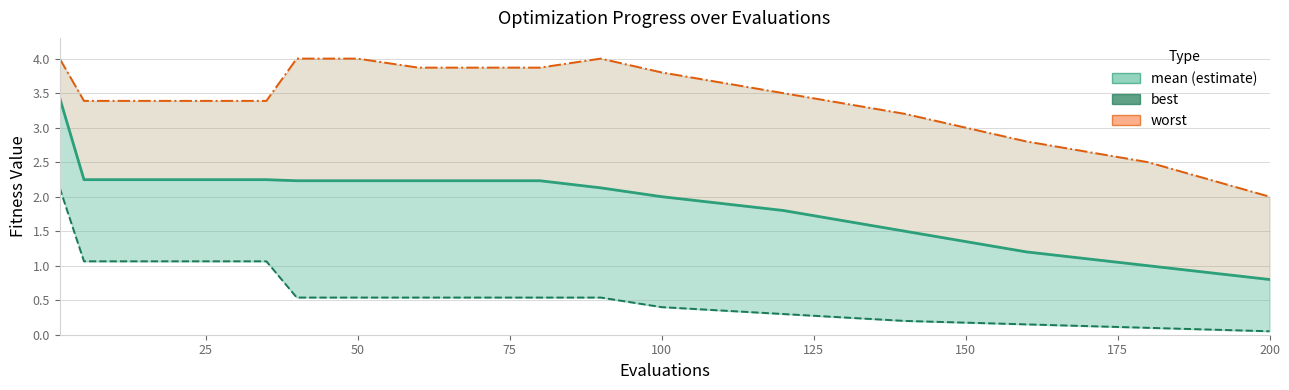

True or false: worst and best intersect in this chart.

False